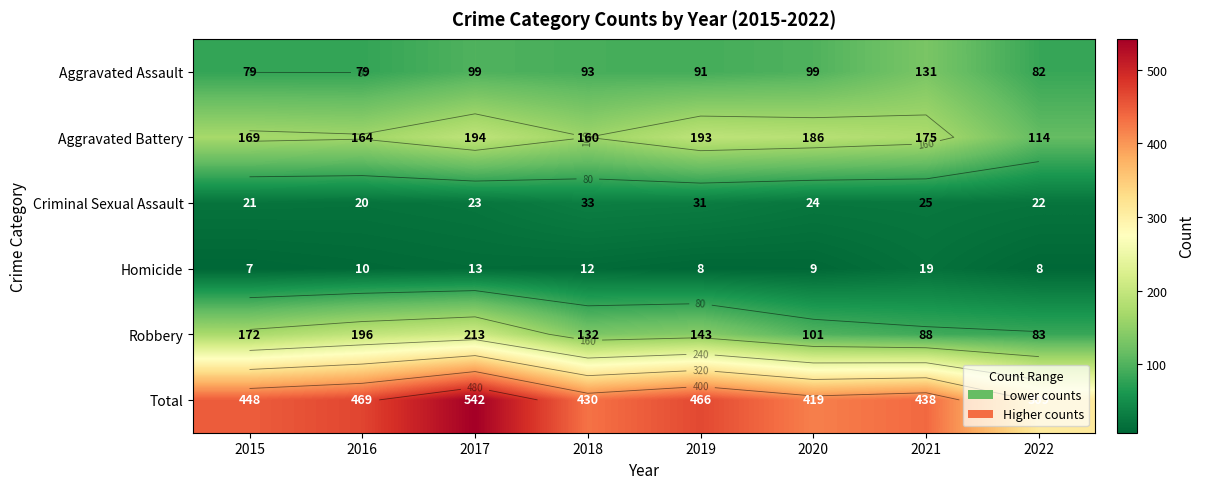

List the series in order of their peak value, lowest first.

Homicide, Criminal Sexual Assault, Aggravated Assault, Aggravated Battery, Robbery, Total